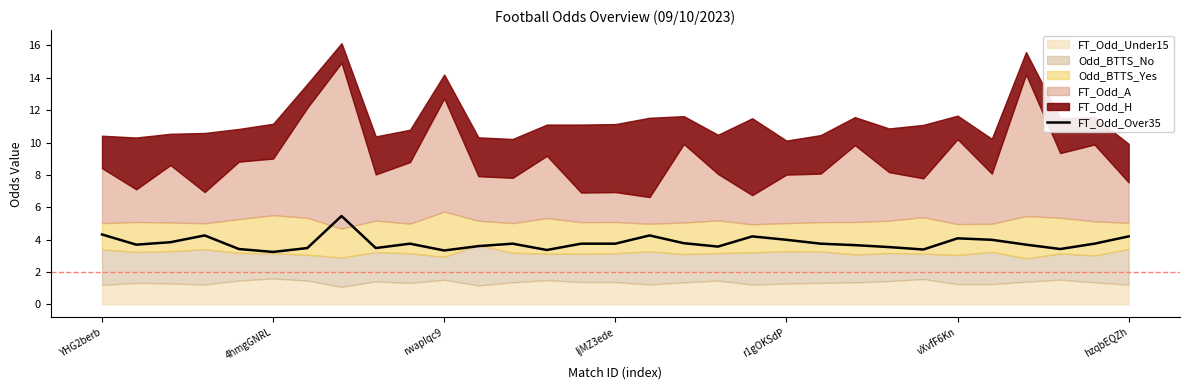

What is the highest value of the FT_Odd_Over35 series?

5.5